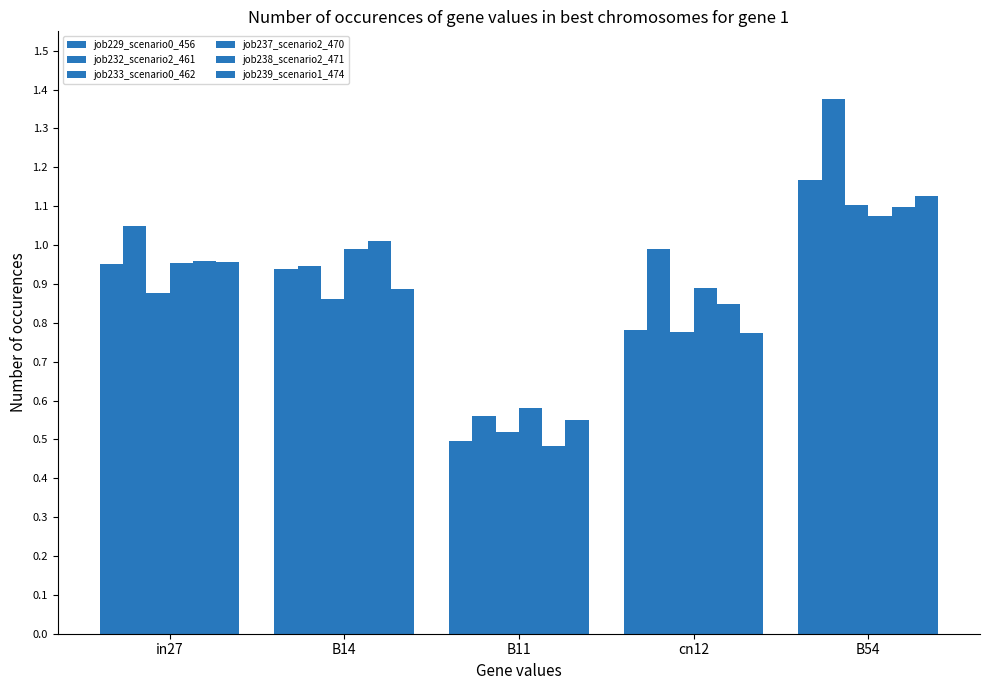

Is it true that job239_scenario1_474 equals 1.7 at B54?

False